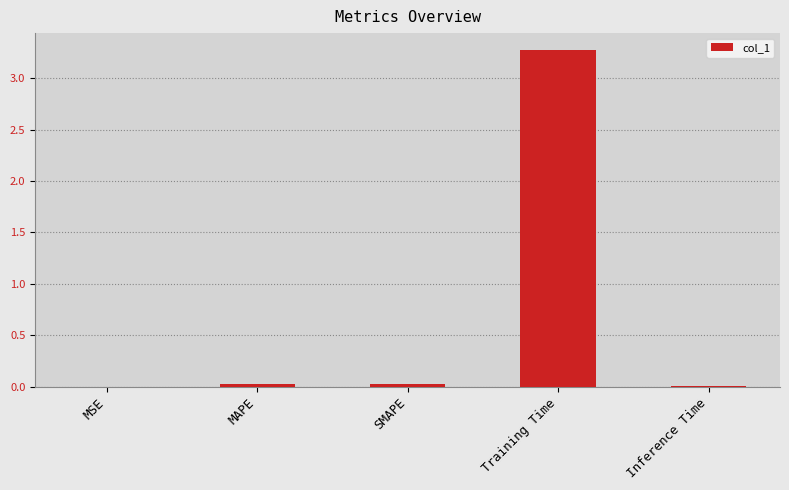

The value at Inference Time is 0.0. True or false?

True